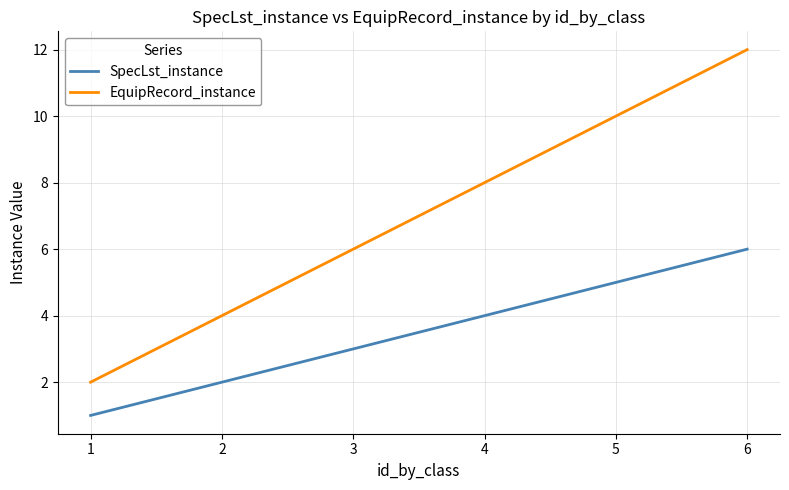

What is the average value of the EquipRecord_instance series?

7